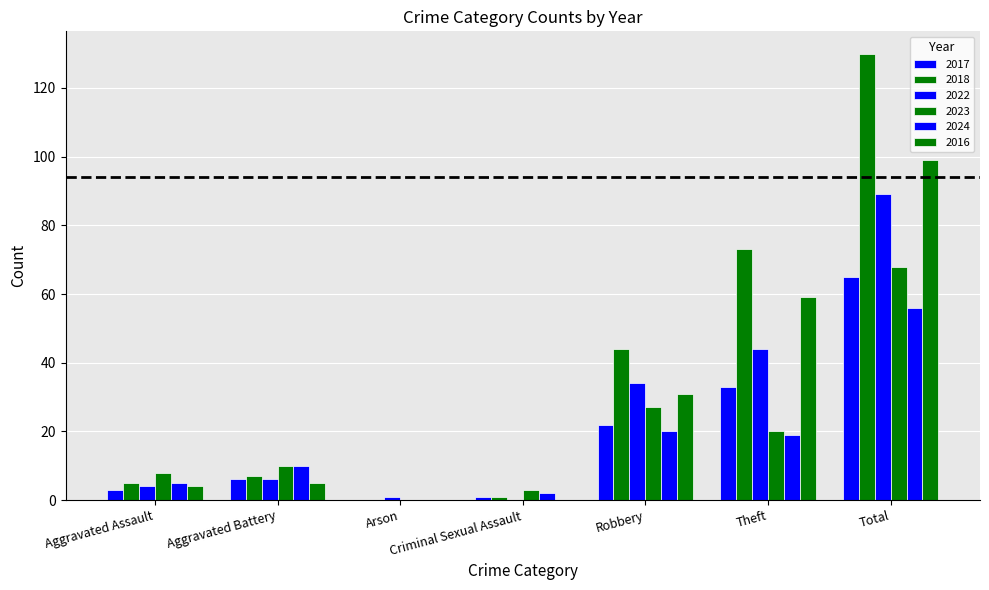

The 2022 series shows 1 at Arson. True or false?

False